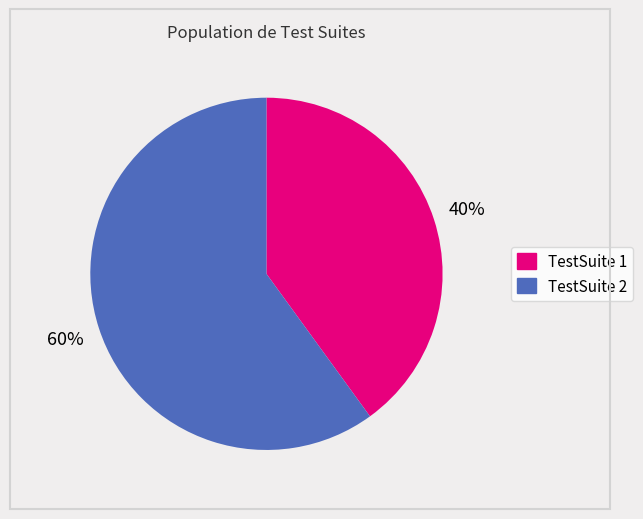

True or false: TestSuite 1 accounts for 40% of the total.

True